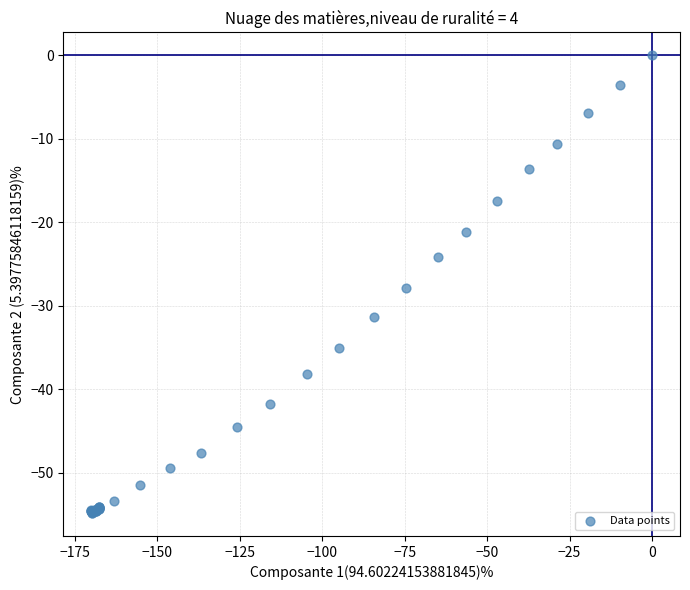

What Y value in the scatter plot is closest to -27?

-27.8